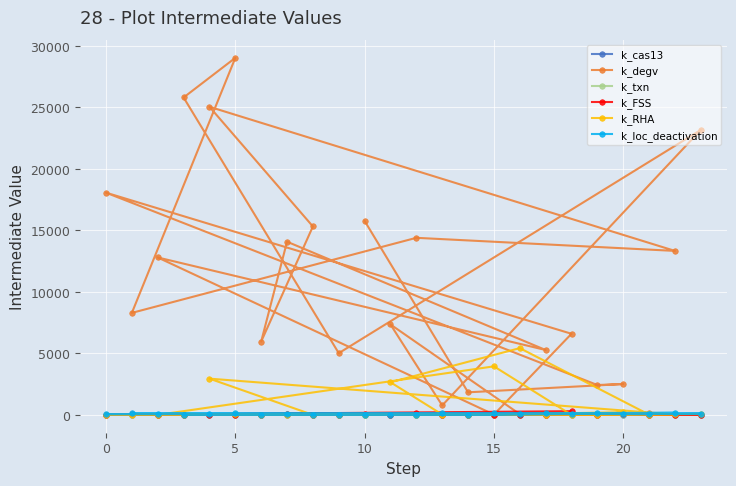

The value of k_degv at 20 is 3573.1. True or false?

False